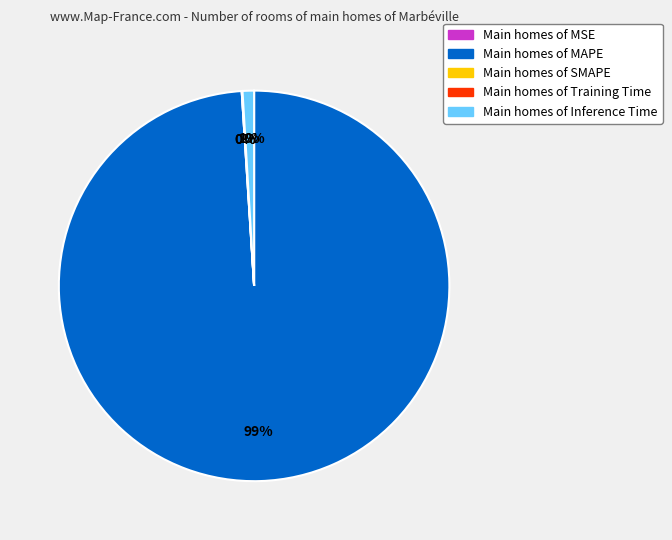

To the nearest percent, what is the average slice percentage?

20%